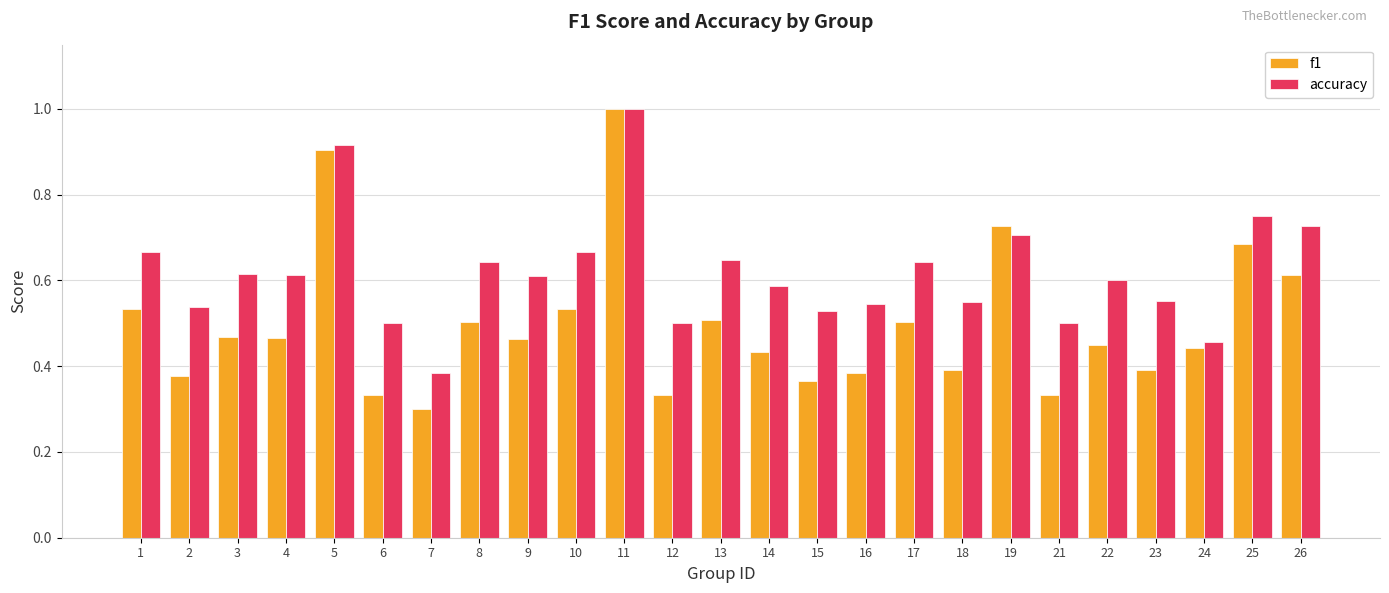

At how many categories does at least one series exceed 0?

25